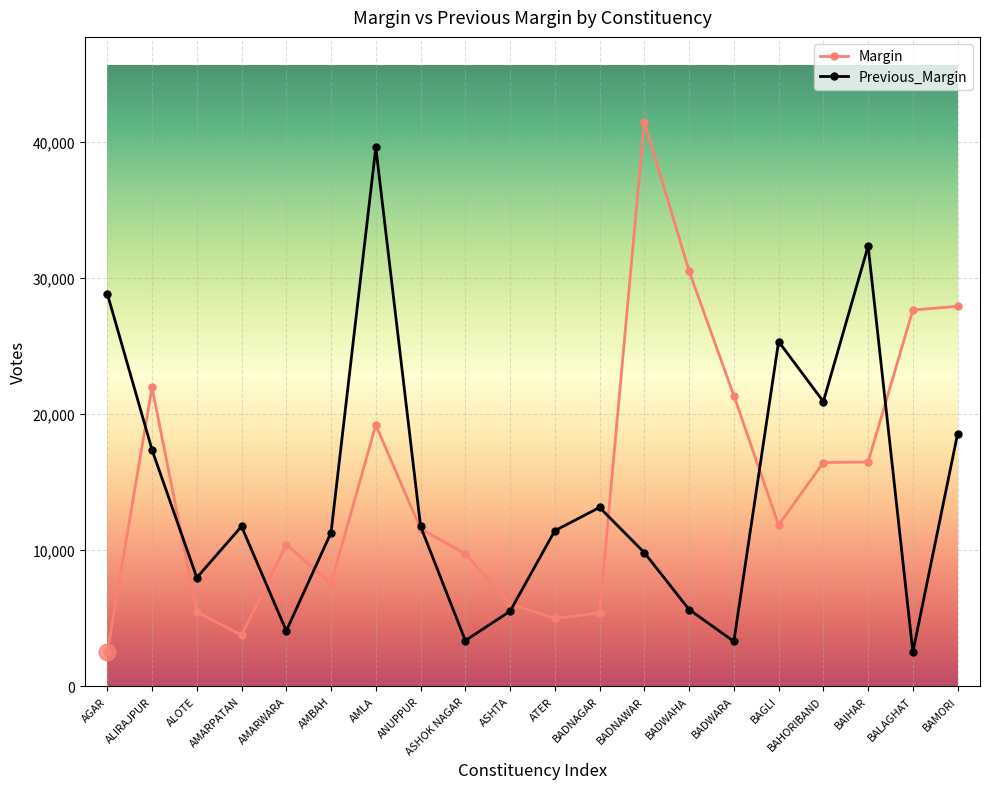

The Previous_Margin series shows 4006 at AMBAH. True or false?

False